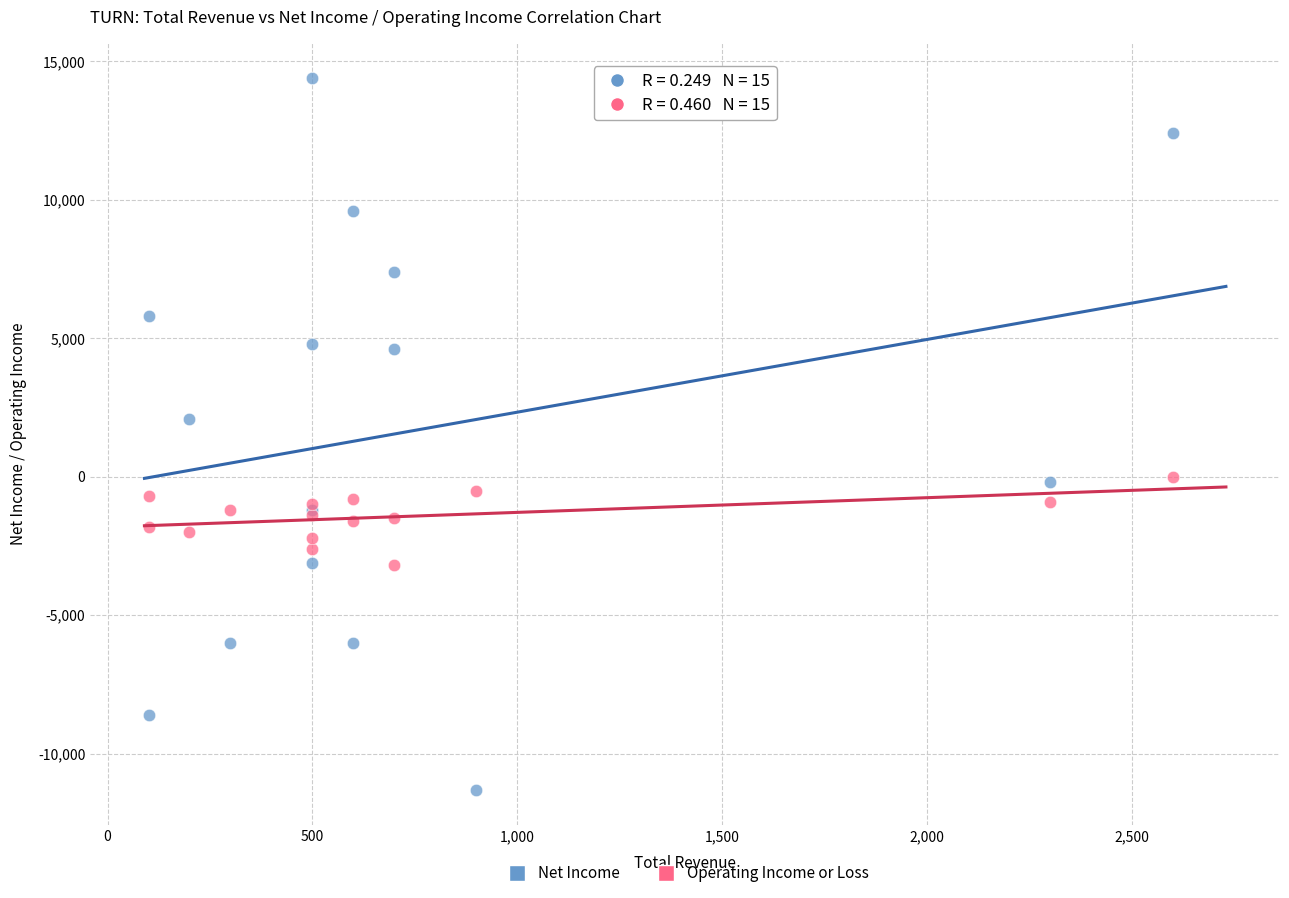

In the Net Income series, what Y value is closest to 1550?

2100